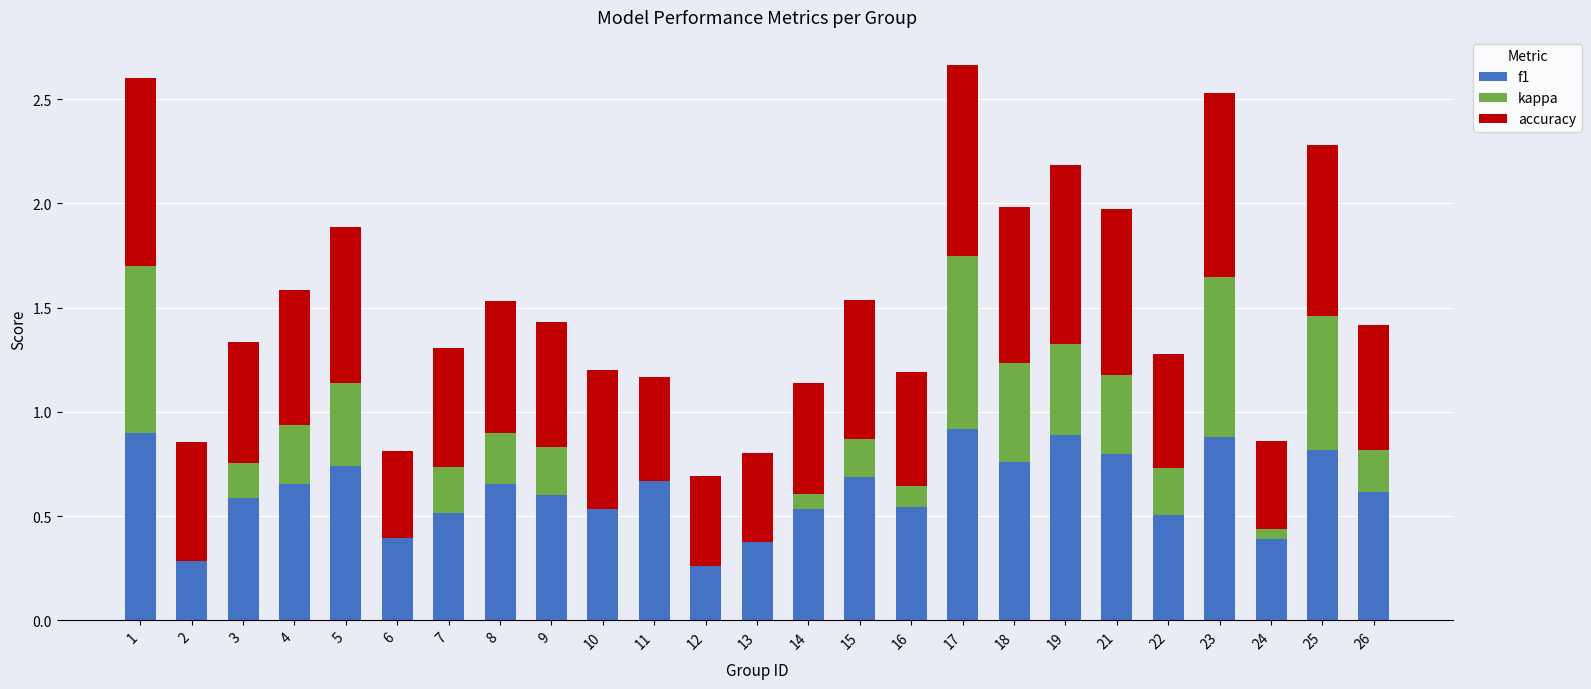

Which category has the lowest value across all series?

2